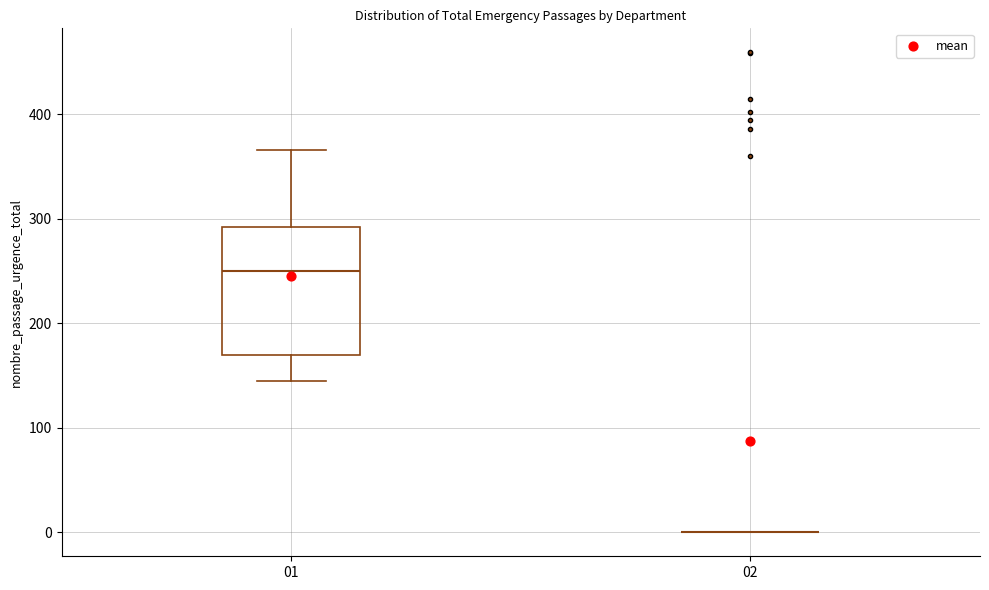

Which box is the tallest, from its lower edge to its upper edge?

01